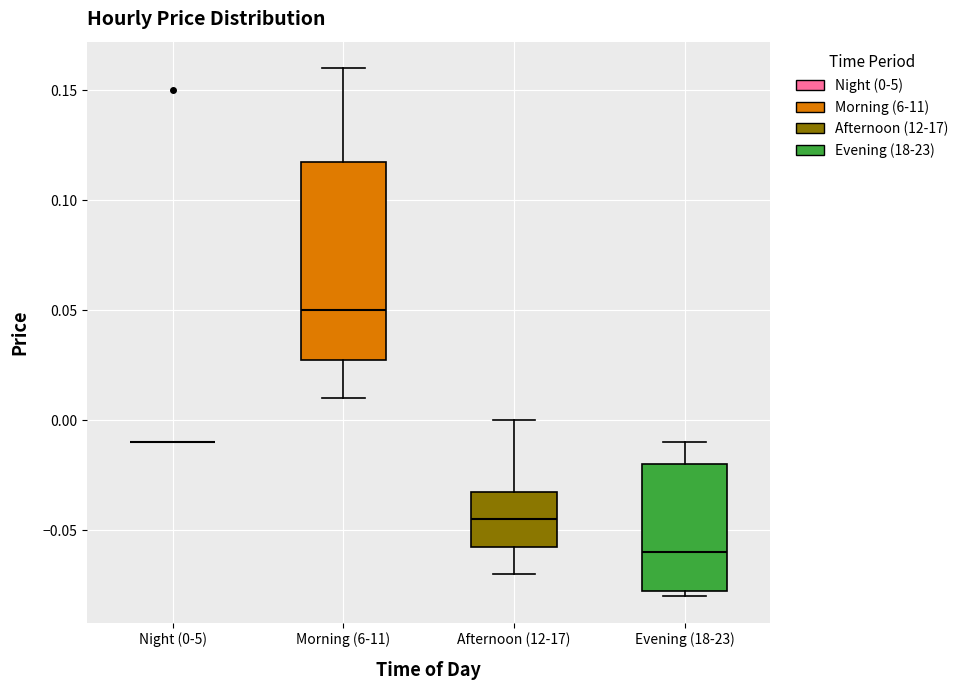

Where does the upper whisker of the box for Morning (6-11) end on the y-axis? The values are not printed on the chart, so give them approximately, as read against the axis.

0.160